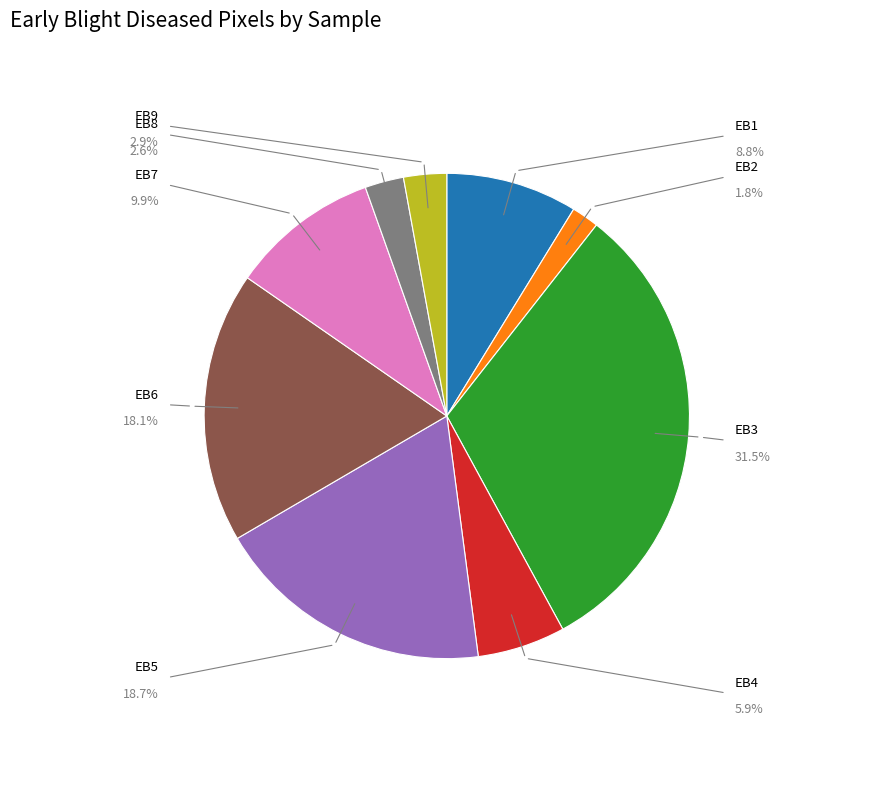

Which category has the biggest portion of the pie?

EB3